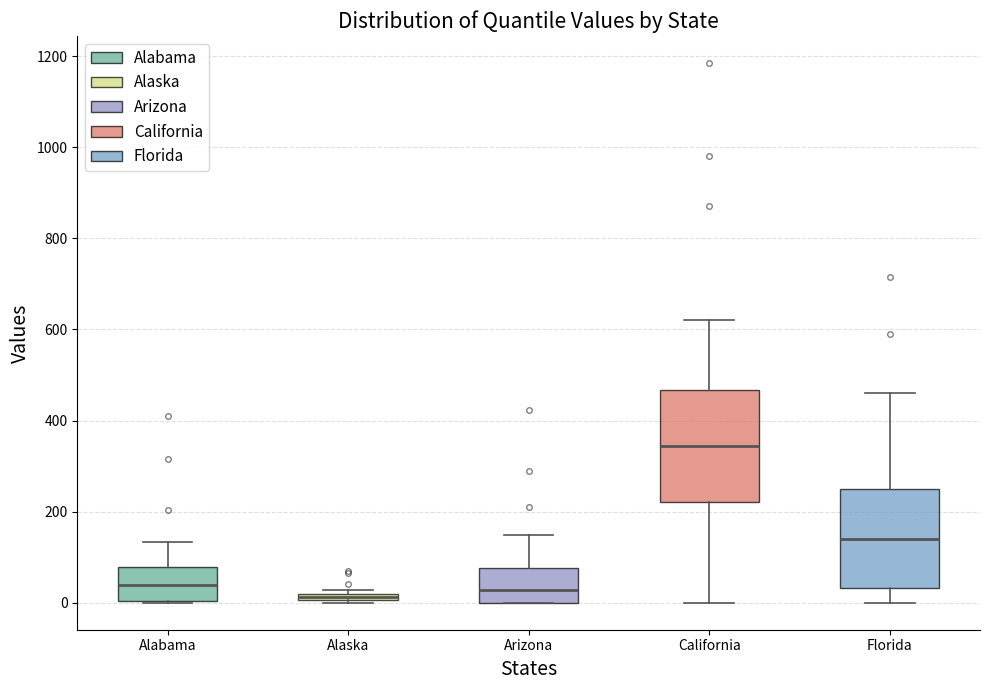

Which box has the highest median line?

California